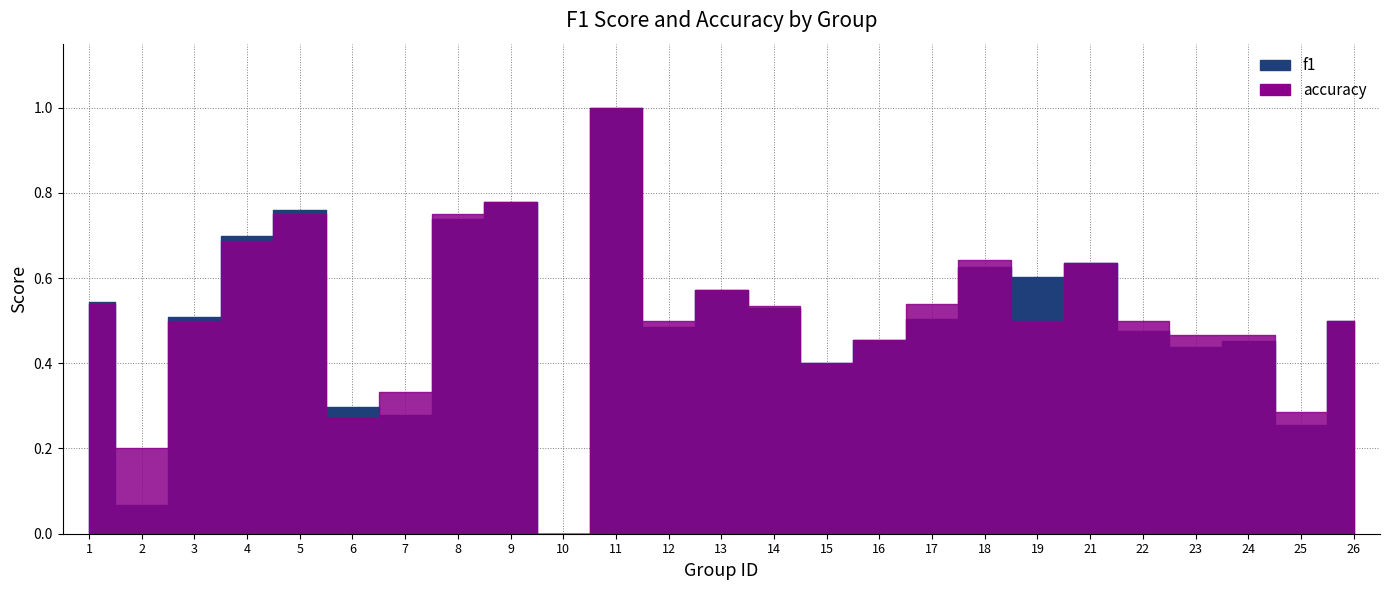

At which category does the chart reach its peak across all series?

11